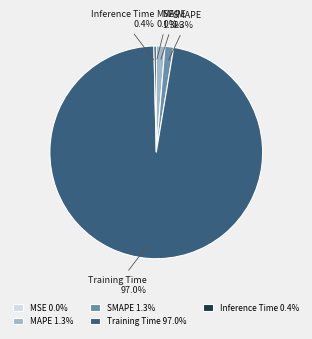

Is it true that MAPE is 10% of the pie?

False